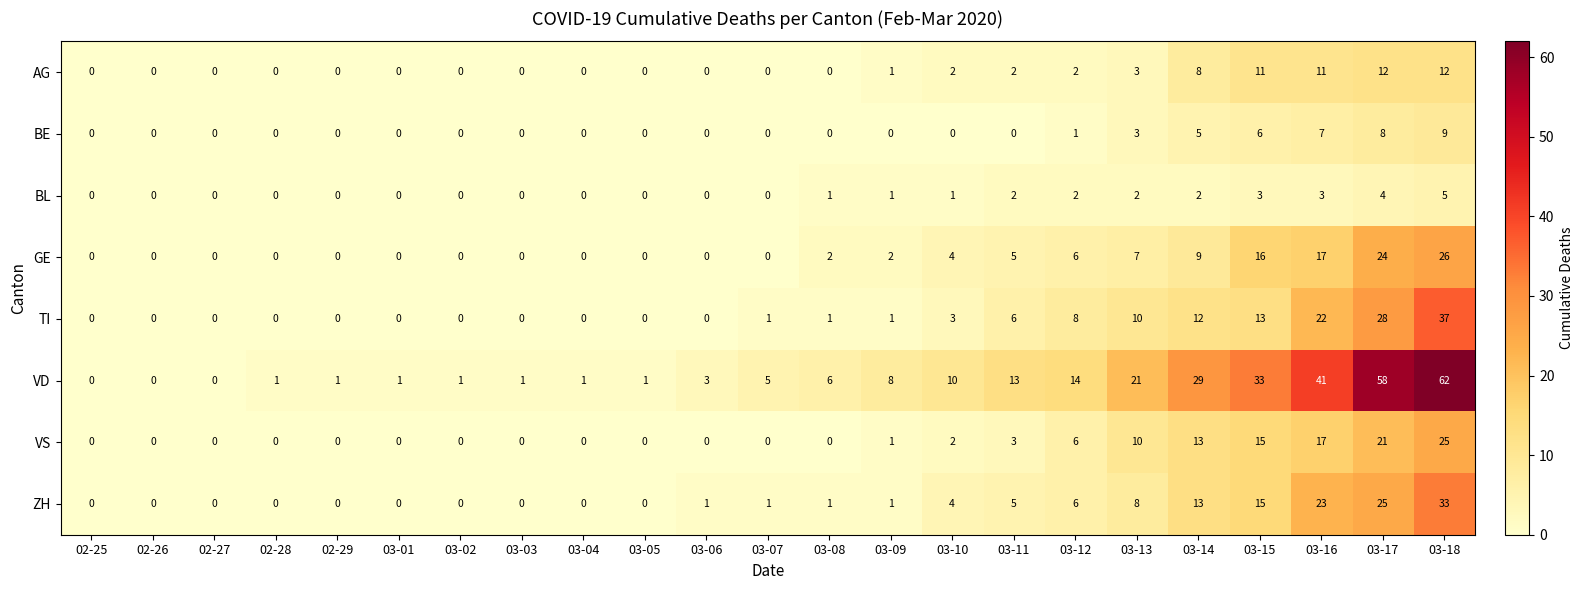

True or false: GE has a value of 1 at 03-10.

False